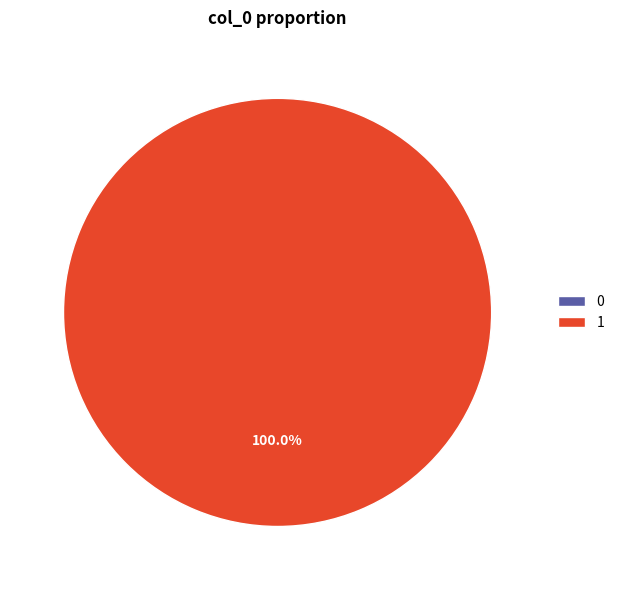

Is there any slice that represents more than half of the pie?

Yes